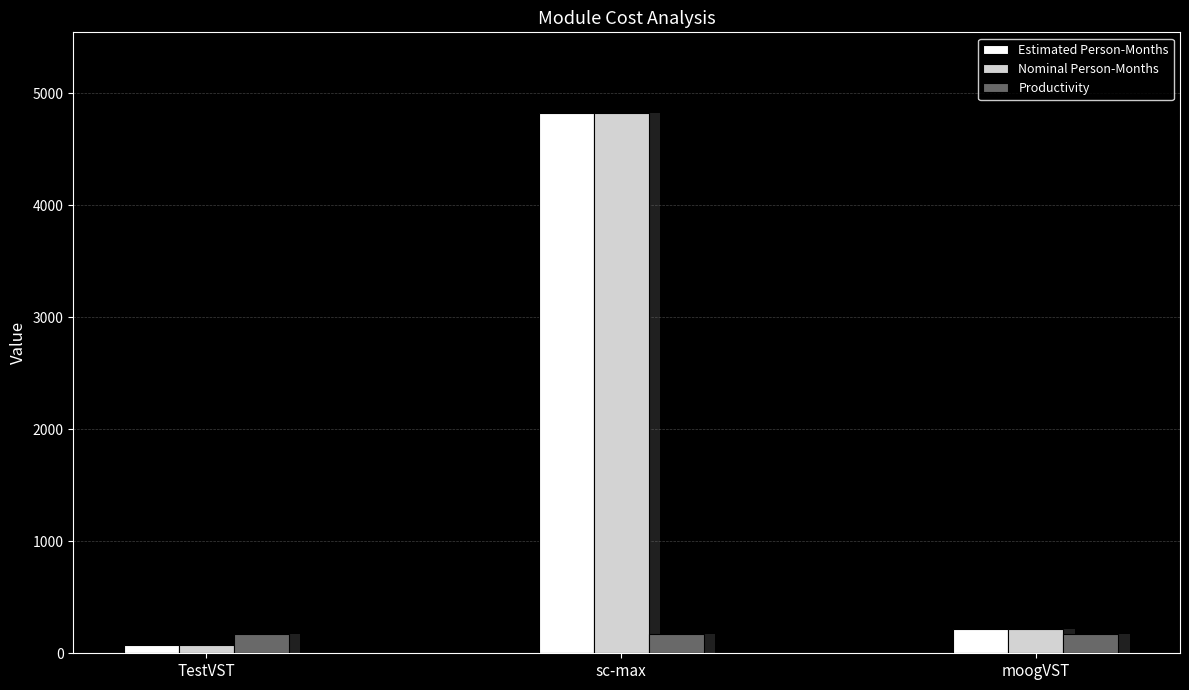

Reading right to left, what are all the values shown in this chart?

Estimated Person-Months: moogVST=214.2	sc-max=4820.7	TestVST=75.9
Nominal Person-Months: moogVST=214.2	sc-max=4820.7	TestVST=75.9
Productivity: moogVST=172.9	sc-max=172.9	TestVST=172.9